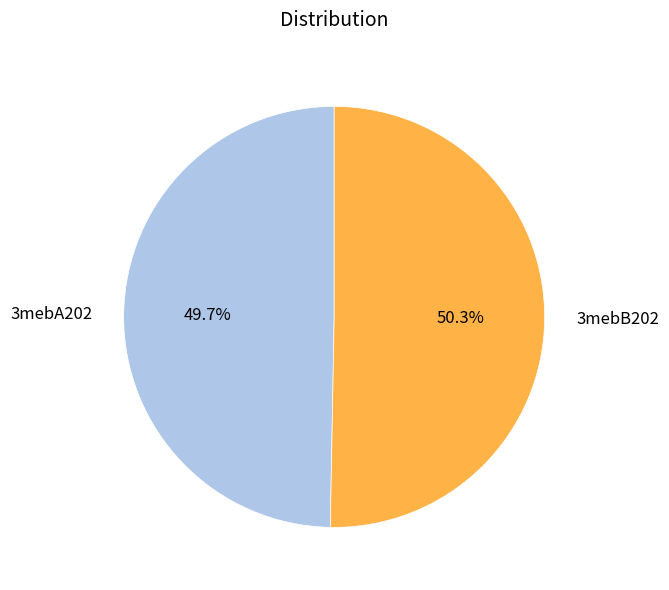

Is 3mebB202 the majority of the pie?

Yes